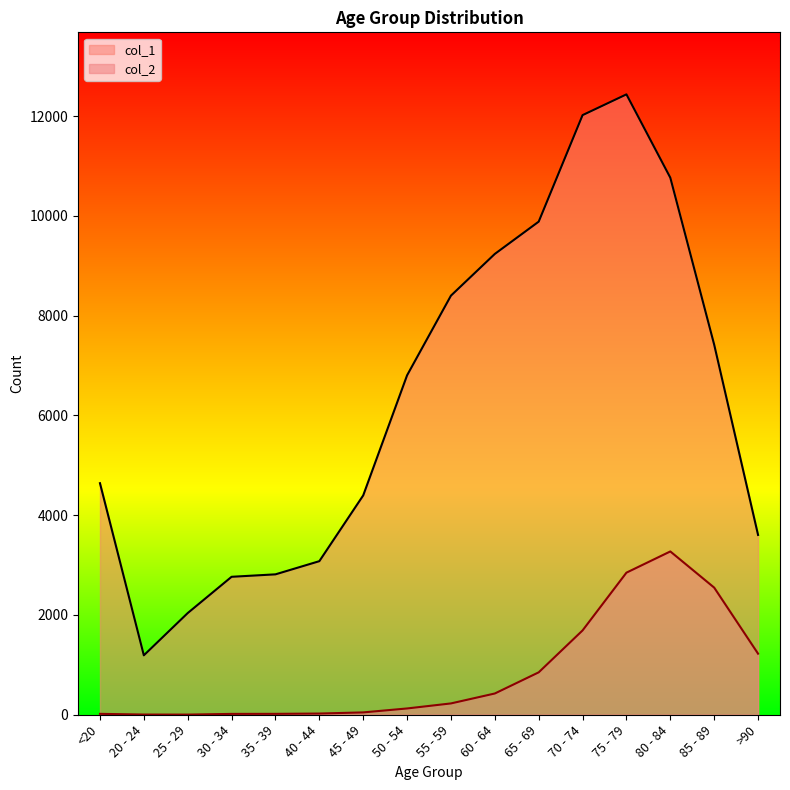

Rank the categories by col_1 value from highest to lowest.

75 - 79, 70 - 74, 80 - 84, 65 - 69, 60 - 64, 55 - 59, 85 - 89, 50 - 54, <20, 45 - 49, >90, 40 - 44, 35 - 39, 30 - 34, 25 - 29, 20 - 24